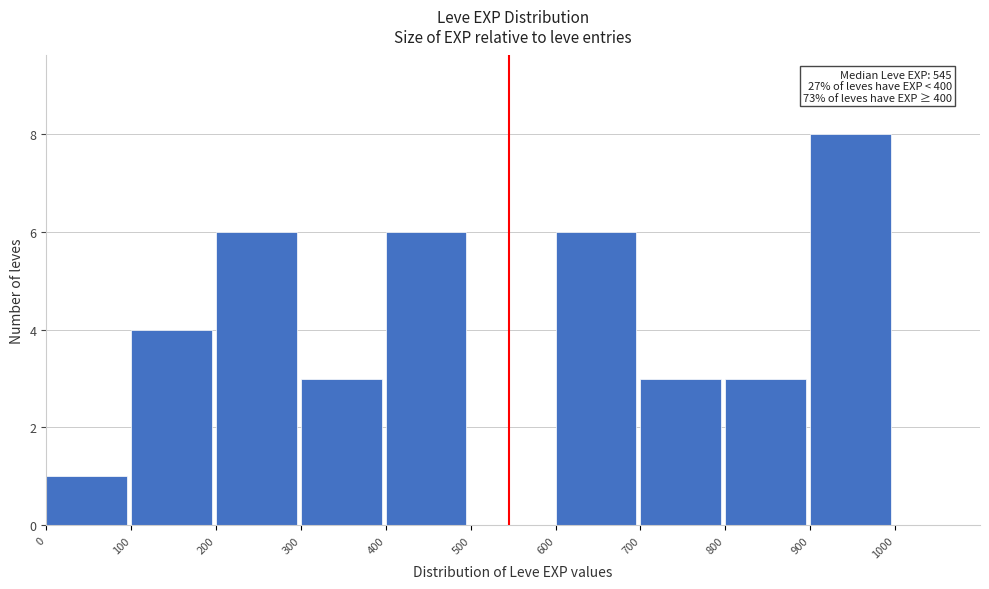

Over which range of the x-axis is the bar tallest?

900 to 1000